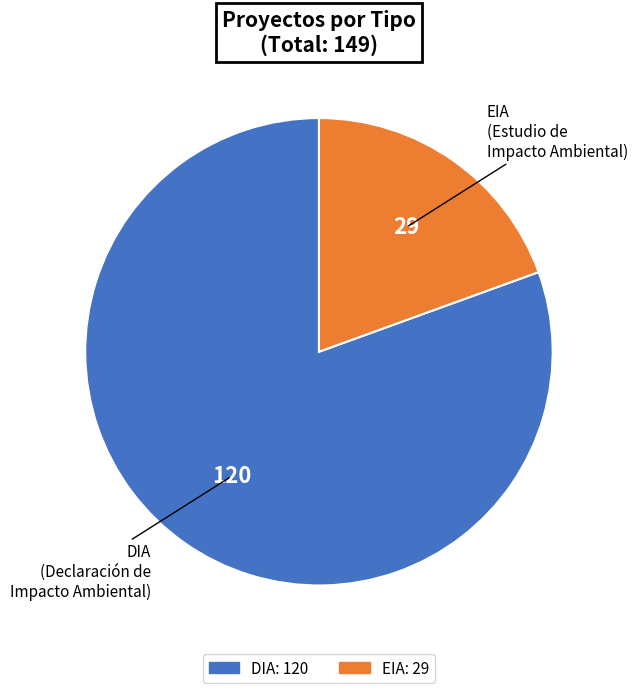

Rank the categories by value from lowest to highest.

EIA, DIA